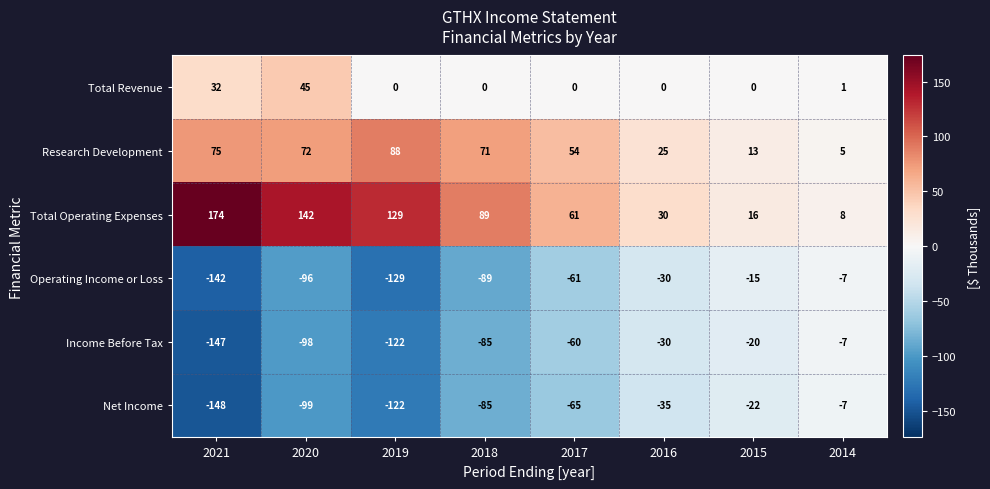

What is the minimum value for Research Development?

5